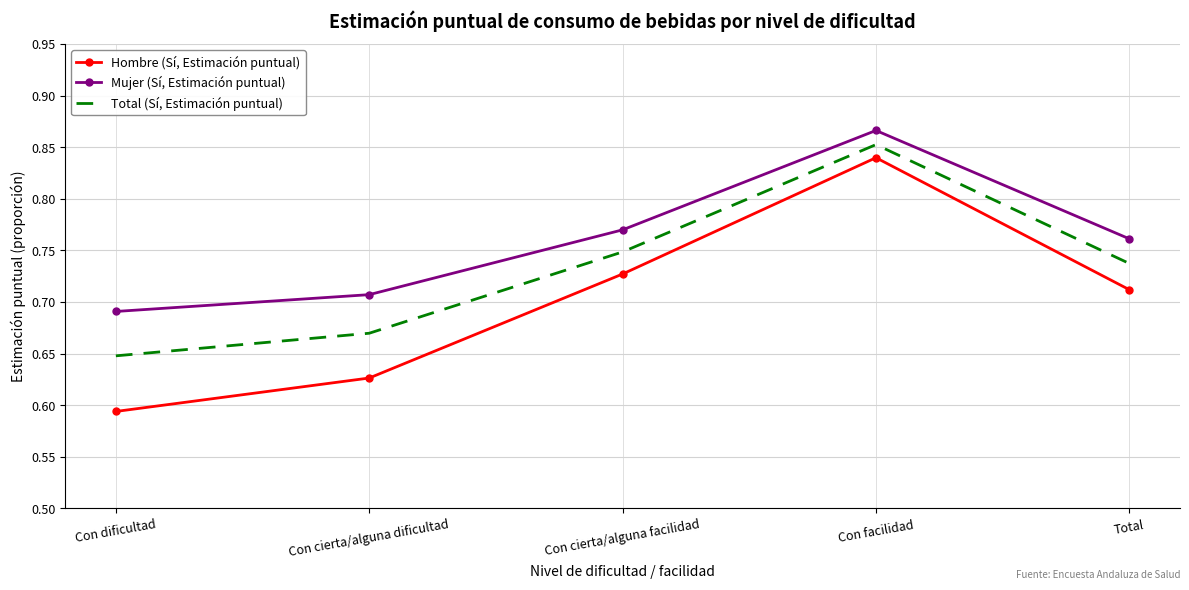

True or false: Mujer (Sí, Estimación puntual) and Hombre (Sí, Estimación puntual) intersect in this chart.

False